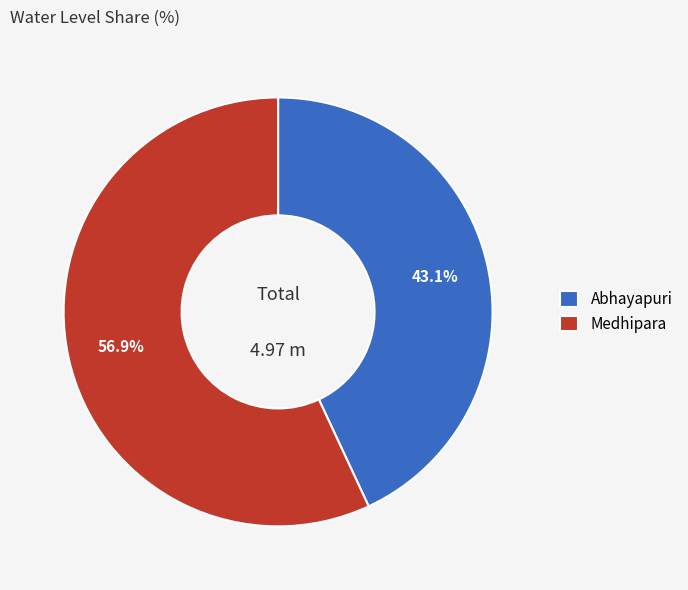

What percentage do Abhayapuri and Medhipara together represent?

100.0%